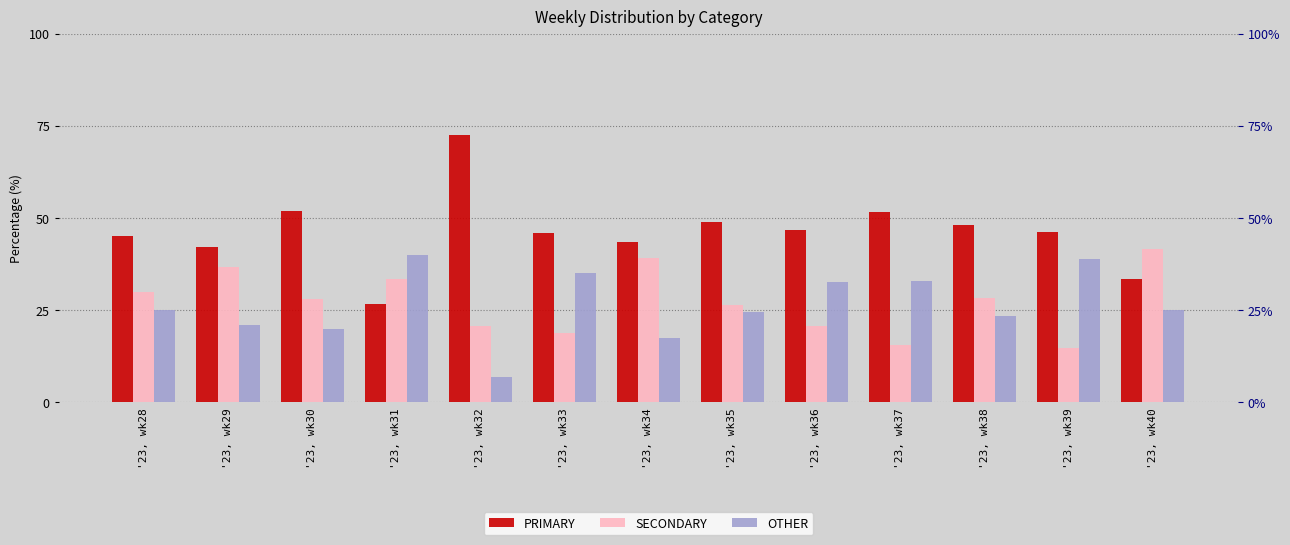

Between '23, wk28 and '23, wk40, which is larger?

'23, wk28